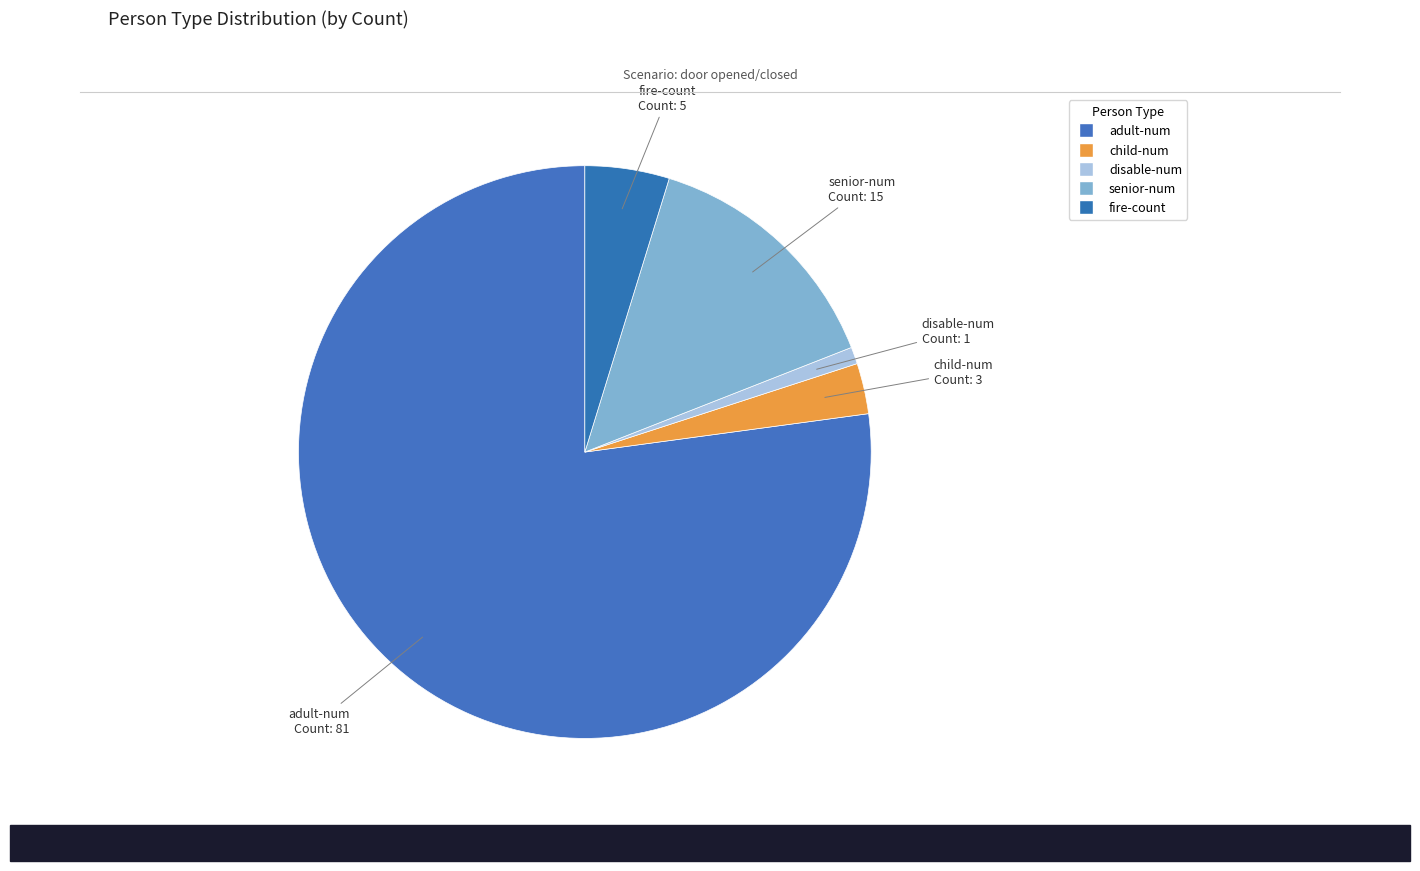

Do senior-num and disable-num together represent more than half of the pie?

No